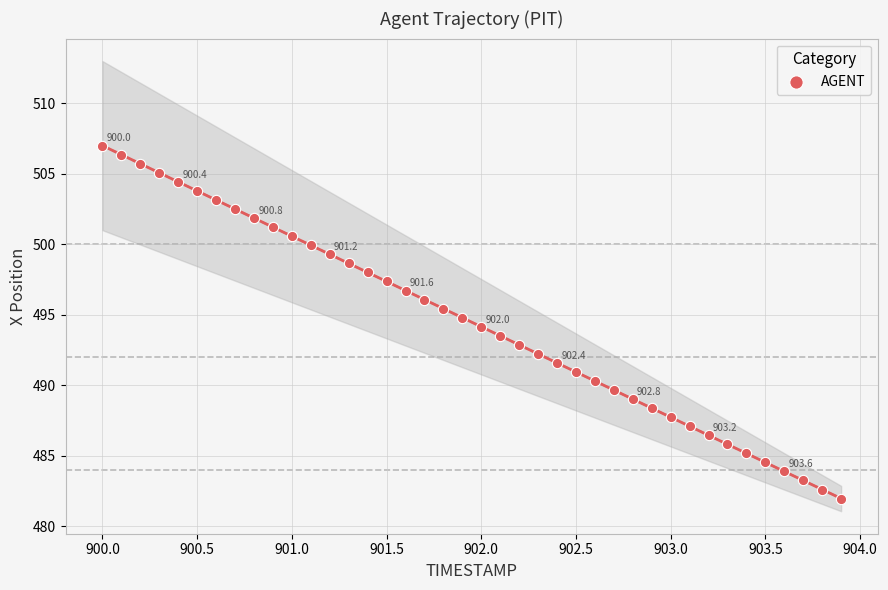

What is the range of X values (max minus min)?

3.9